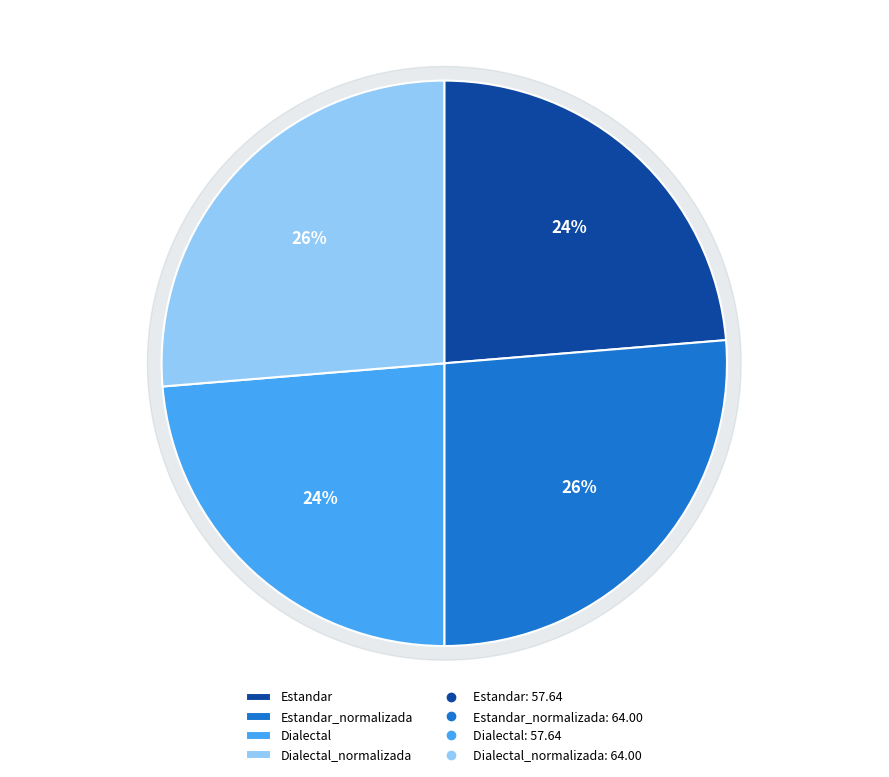

True or false: Estandar_normalizada accounts for 26% of the total.

True